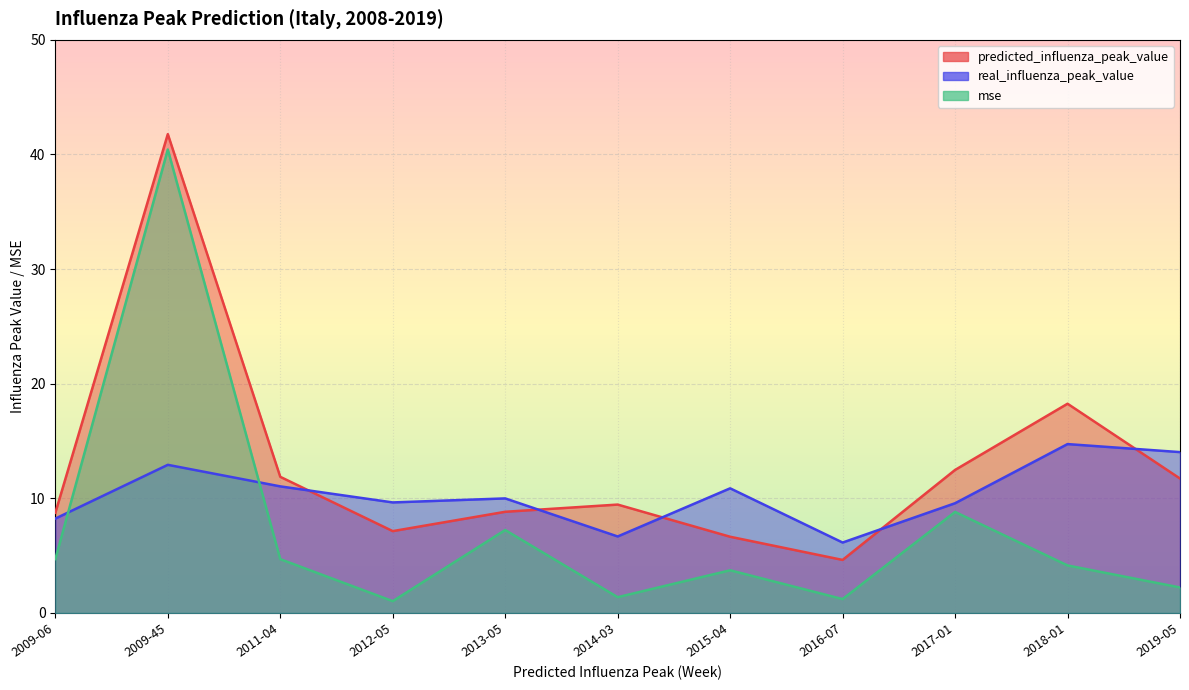

Reading left to right, what are all the values shown in this chart?

predicted_influenza_peak_value: 8.7	41.8	11.9	7.1	8.8	9.5	6.6	4.6	12.5	18.3	11.7
real_influenza_peak_value: 8.2	12.9	11.0	9.6	10.0	6.7	10.9	6.1	9.6	14.7	14.0
mse: 4.7	40.4	4.7	1.0	7.2	1.4	3.7	1.2	8.8	4.1	2.2